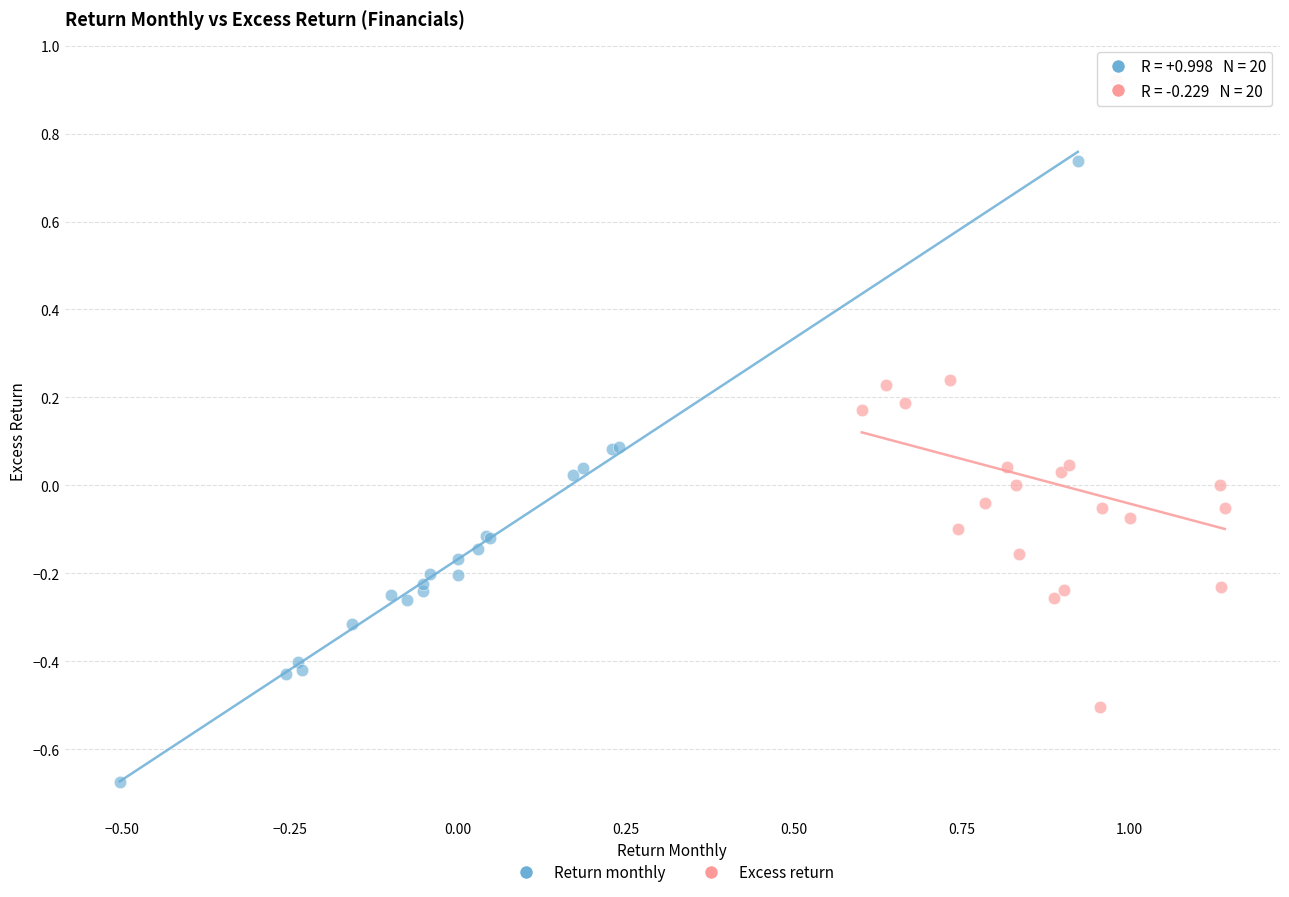

Which series reaches the maximum Y coordinate?

Excess return